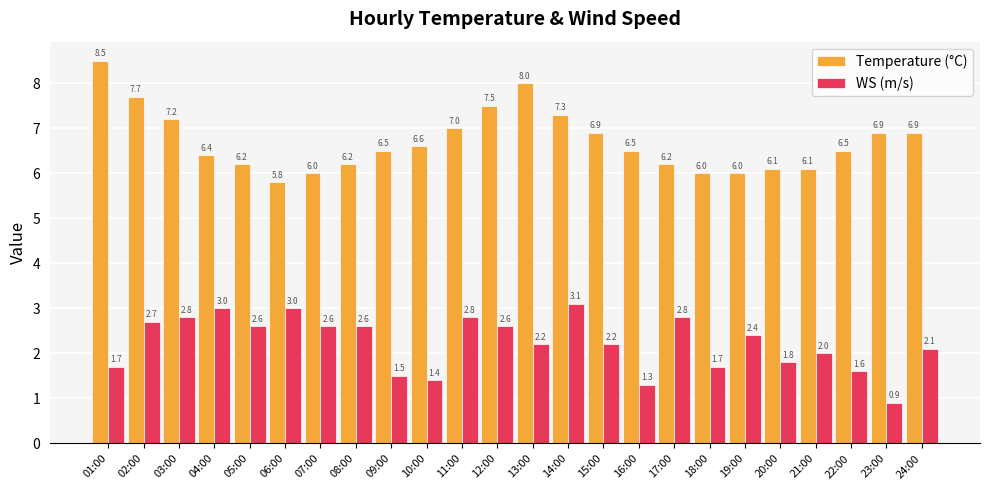

How many bars are there in each group?

2